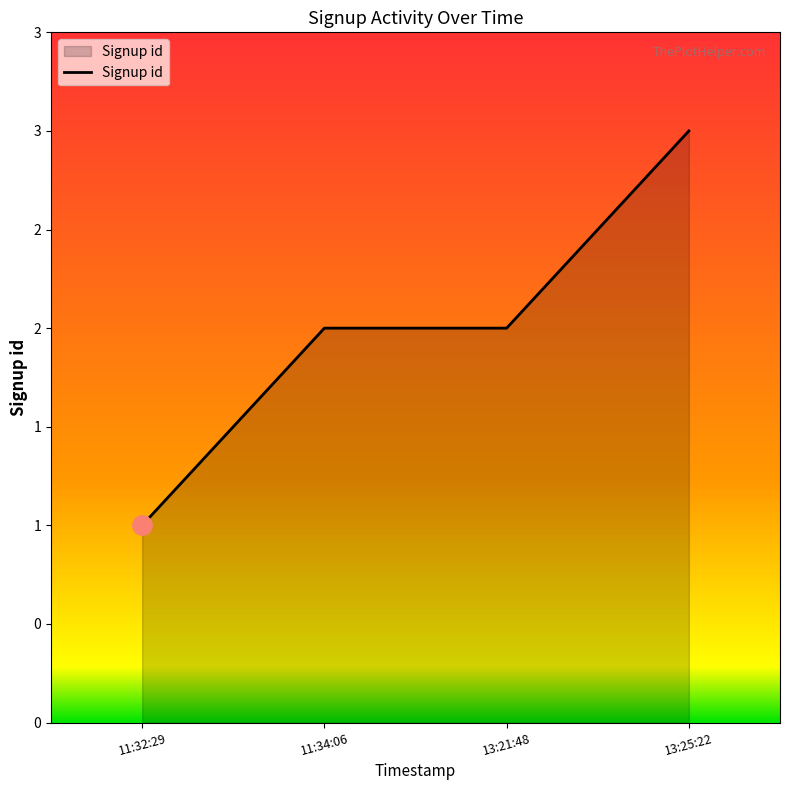

List the labels in order of value, largest first.

13:25:22, 11:34:06, 13:21:48, 11:32:29